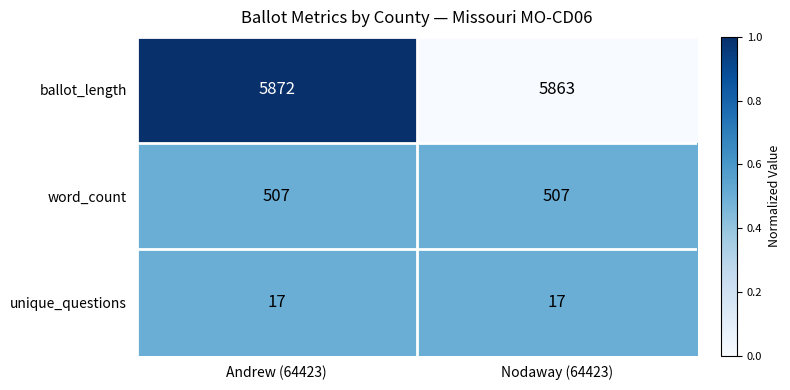

At Nodaway (64423), list the series in order from largest to smallest.

ballot_length, word_count, unique_questions